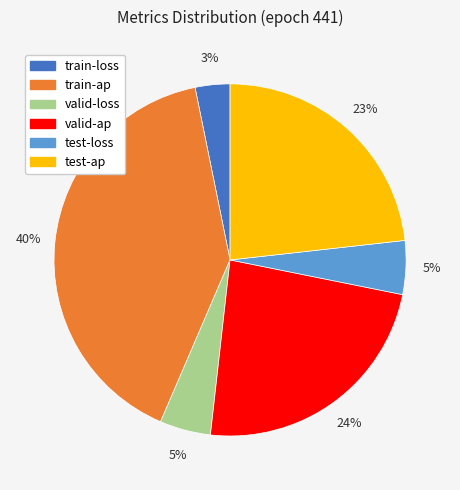

Count the number of slices in the pie.

6